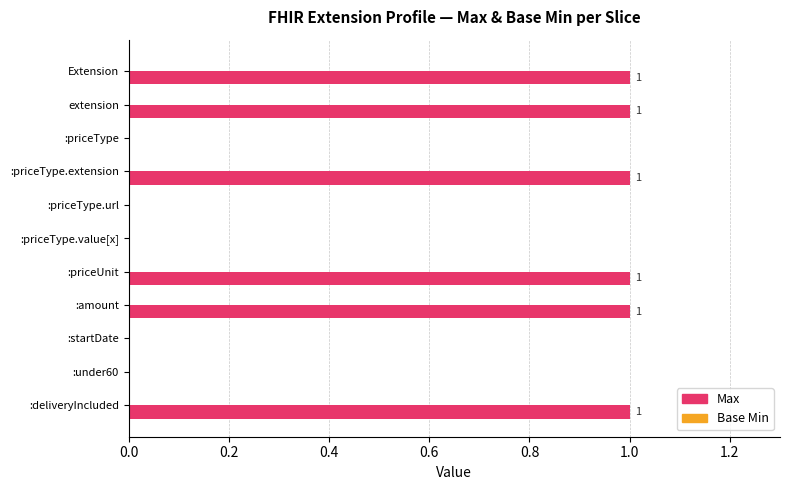

What is the sum of all values?

6